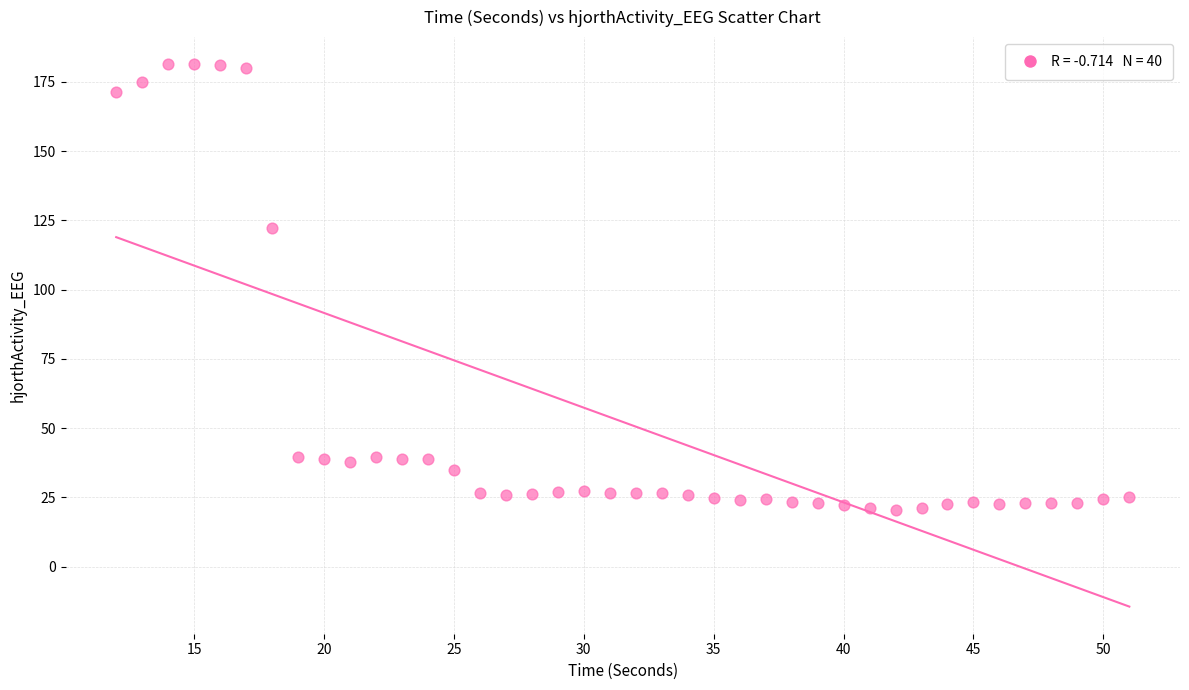

What is the range of X values (max minus min)?

39.0